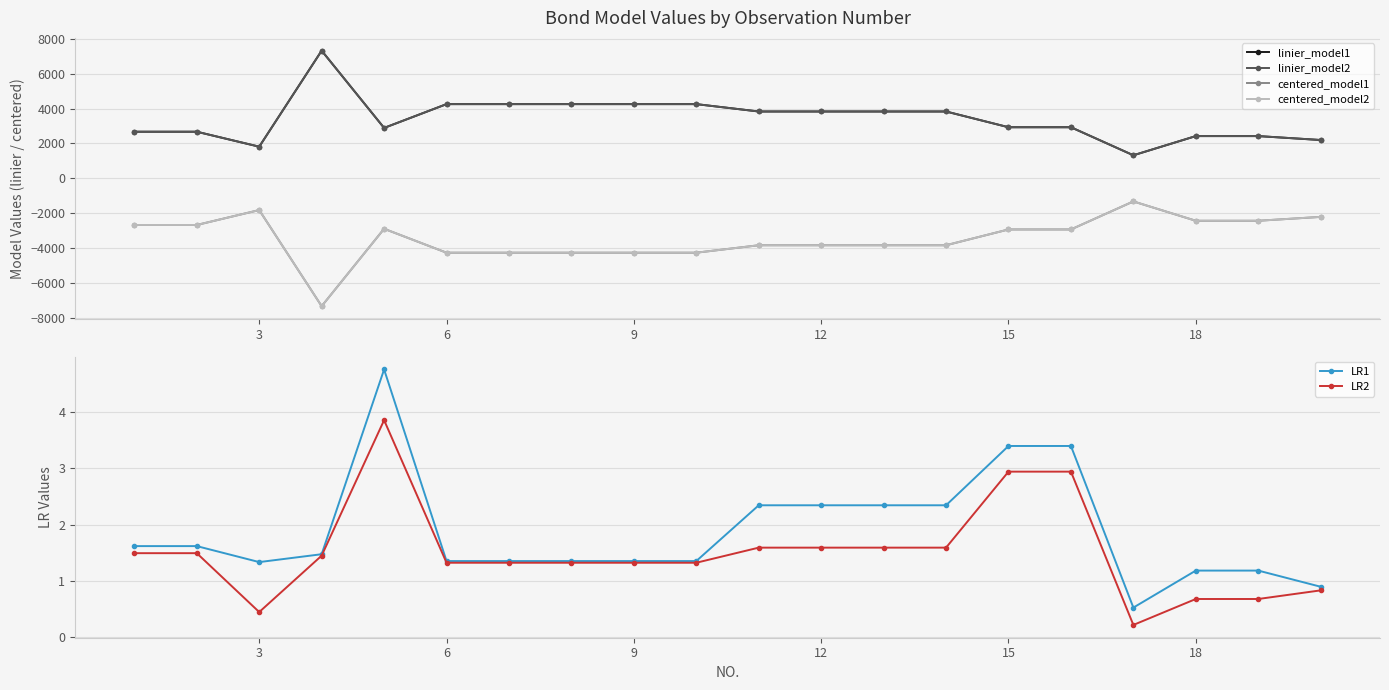

Rank the series at 15 from lowest to highest value.

centered_model1, centered_model2, LR2, LR1, linier_model1, linier_model2